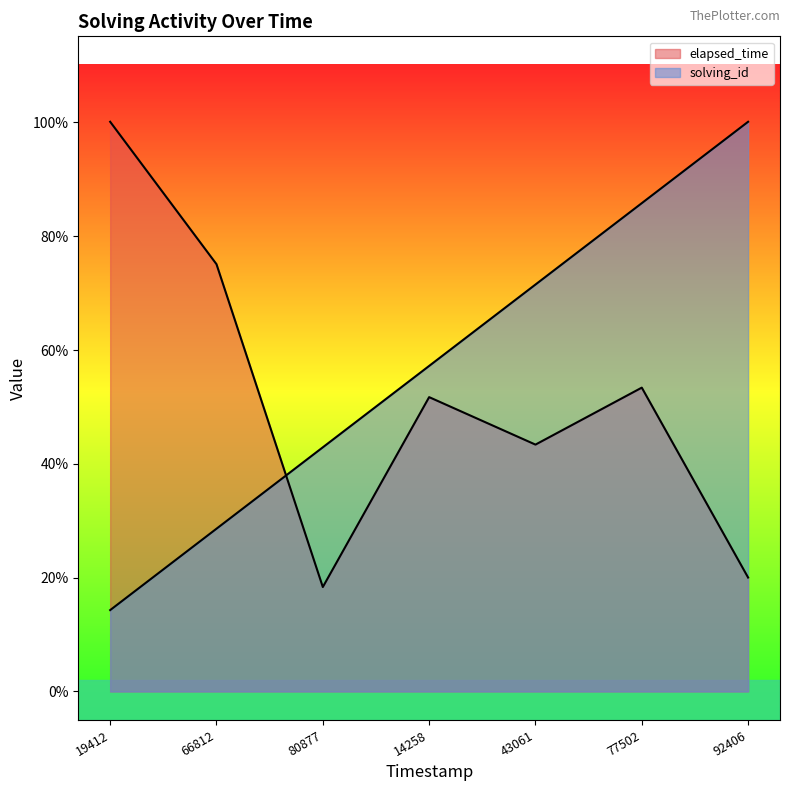

Which series ends up on top after the final intersection of elapsed_time and solving_id?

solving_id